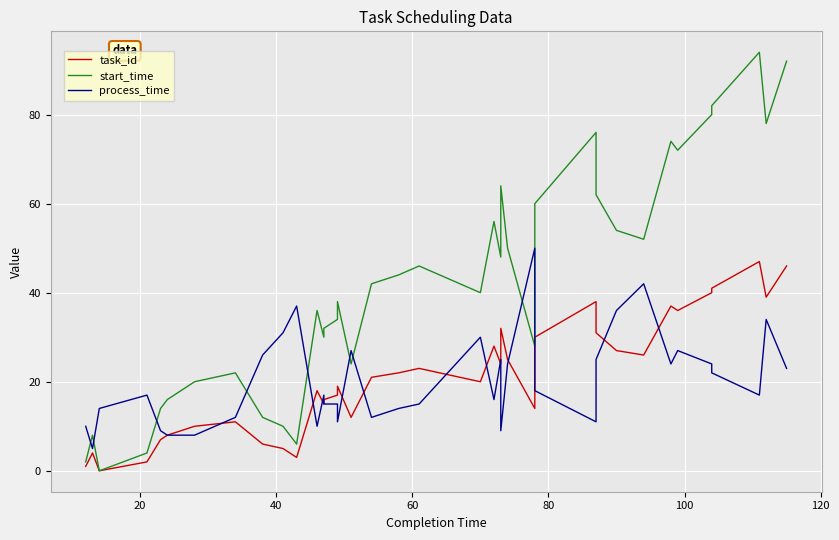

True or false: process_time and start_time cross at least once.

True